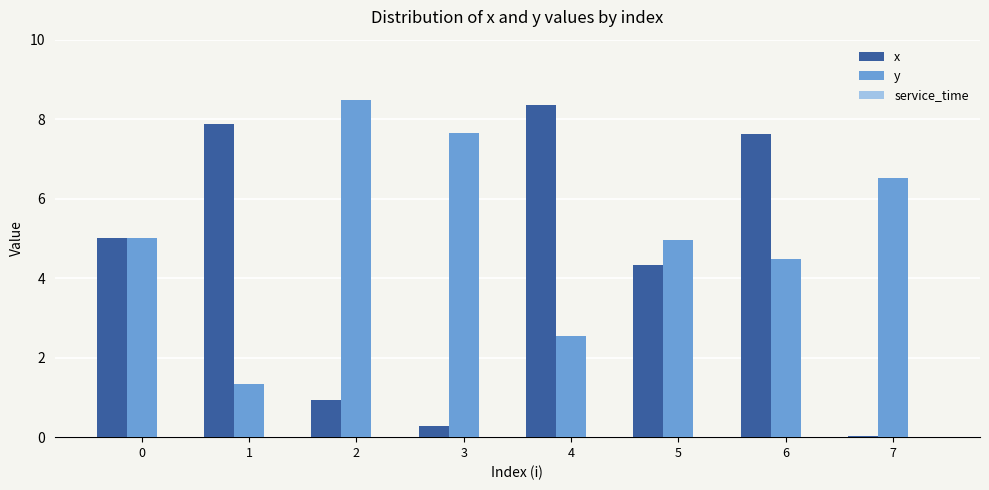

At which label does x reach its peak?

4